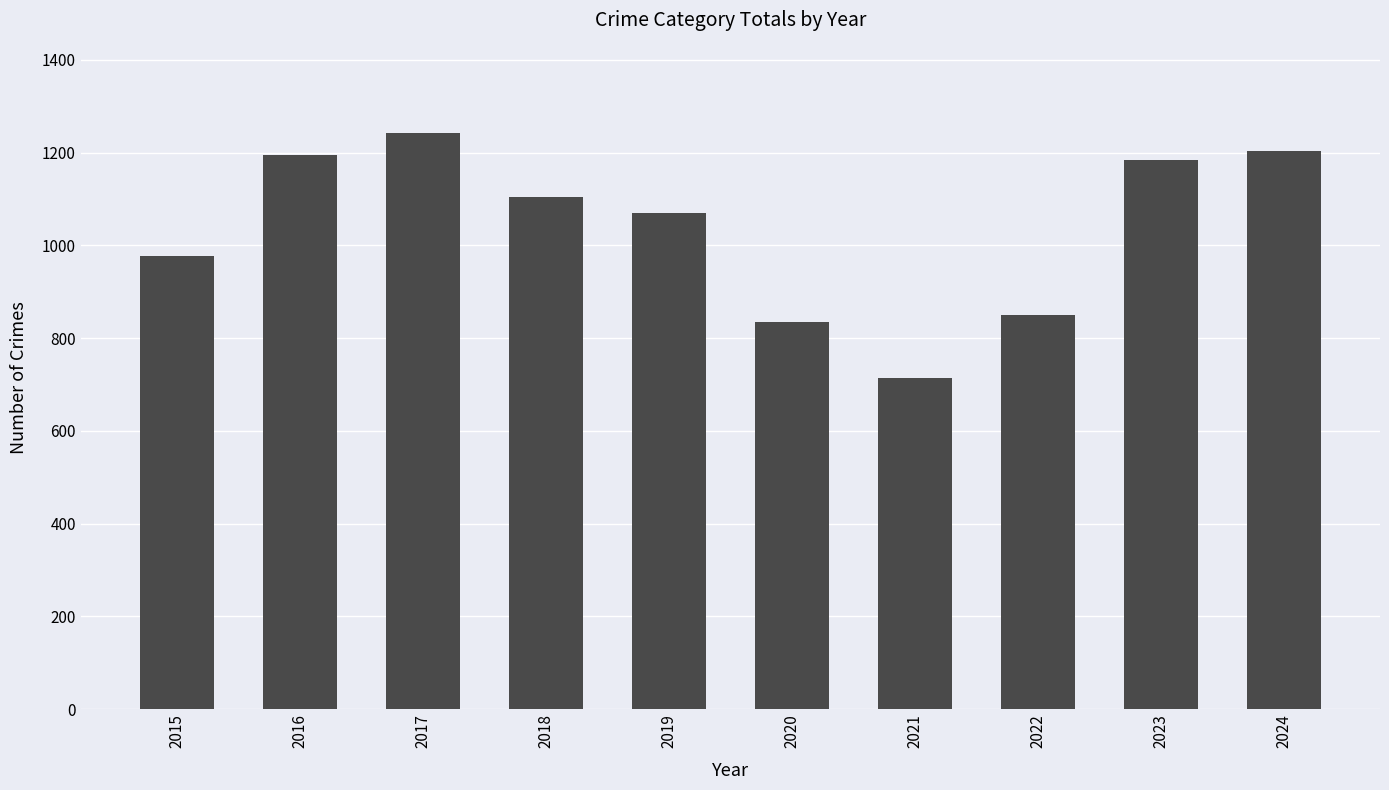

What is the average value?

1038